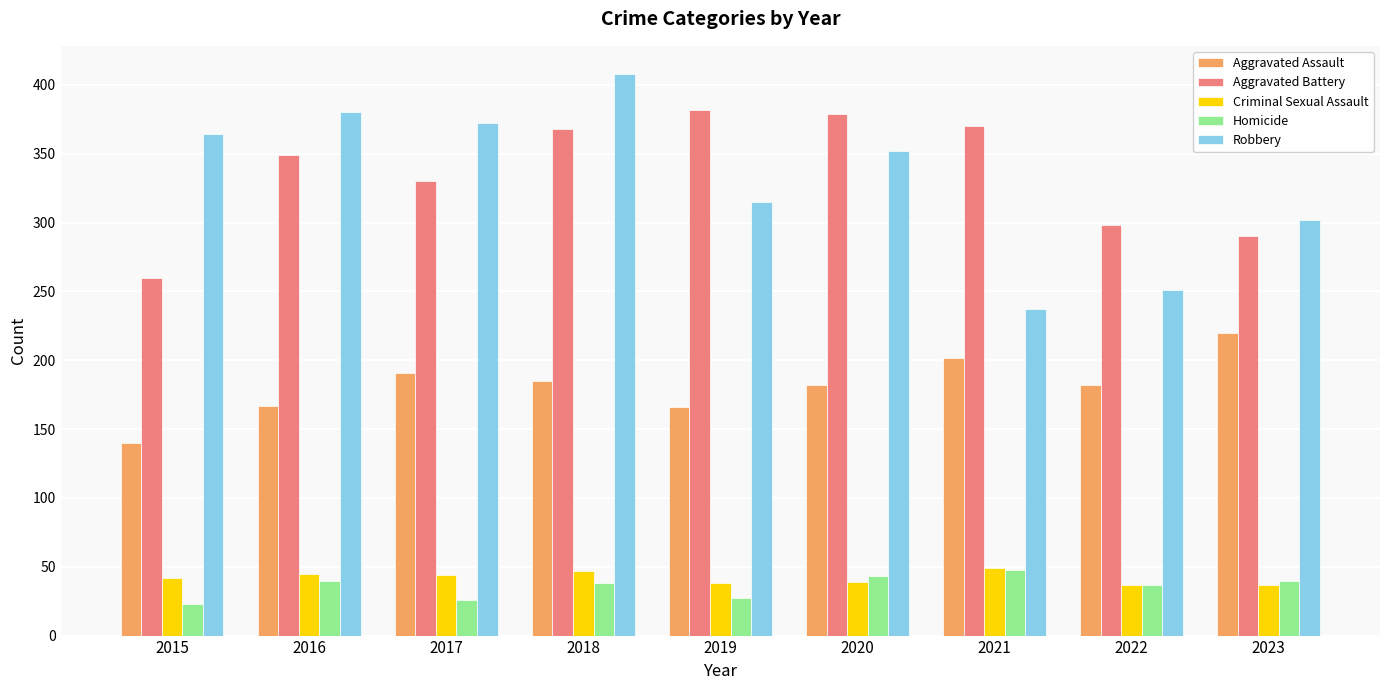

Read the Aggravated Battery value at 2023.

290